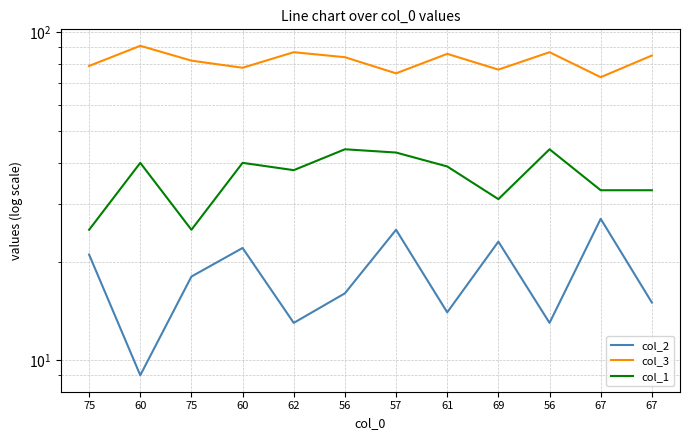

Reading left to right, transcribe all the data shown in this chart.

col_2: 21	9	18	22	13	16	25	14	23	13	27	15
col_3: 79	91	82	78	87	84	75	86	77	87	73	85
col_1: 25	40	25	40	38	44	43	39	31	44	33	33